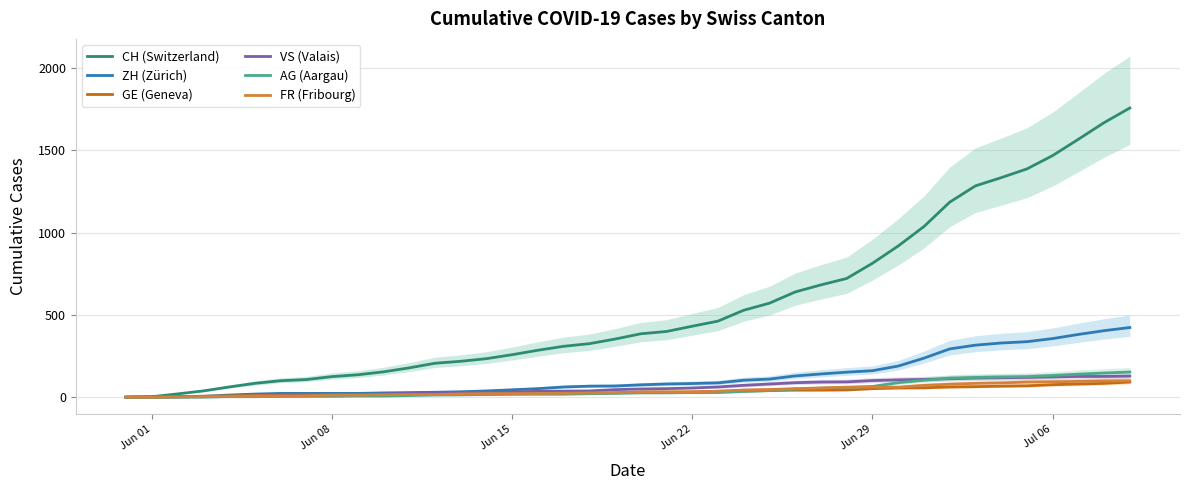

What is the highest value of the VS (Valais) series?

128